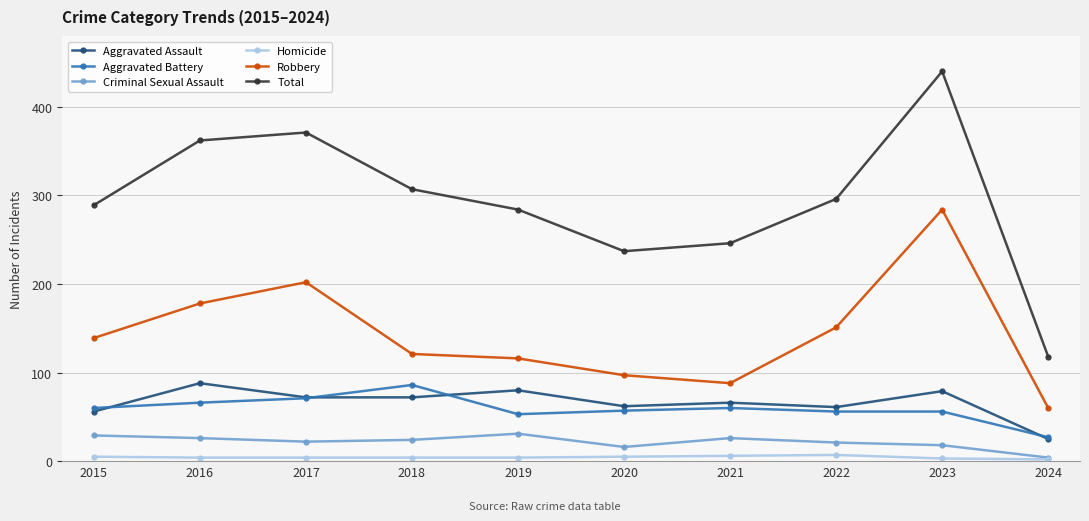

Does the chart have visible grid lines?

Yes